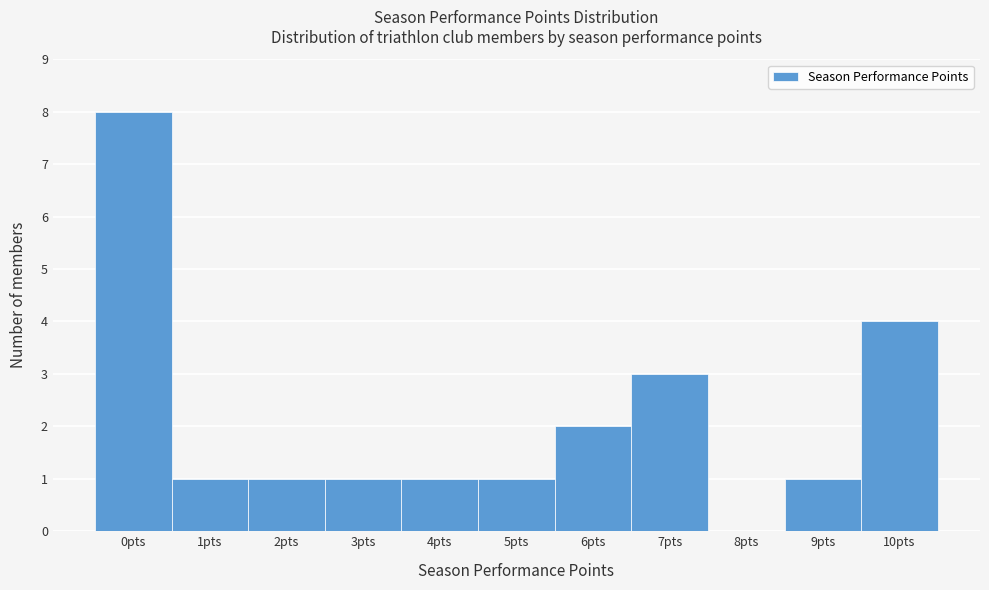

Reading left to right, list every bar in this chart as the range it spans on the x-axis followed by its height. The values are not printed on the chart, so give them approximately, as read against the axis.

-0.5 to 0.5: 8
0.5 to 1.5: 1
1.5 to 2.5: 1
2.5 to 3.5: 1
3.5 to 4.5: 1
4.5 to 5.5: 1
5.5 to 6.5: 2
6.5 to 7.5: 3
7.5 to 8.5: 0
8.5 to 9.5: 1
9.5 to 10.5: 4